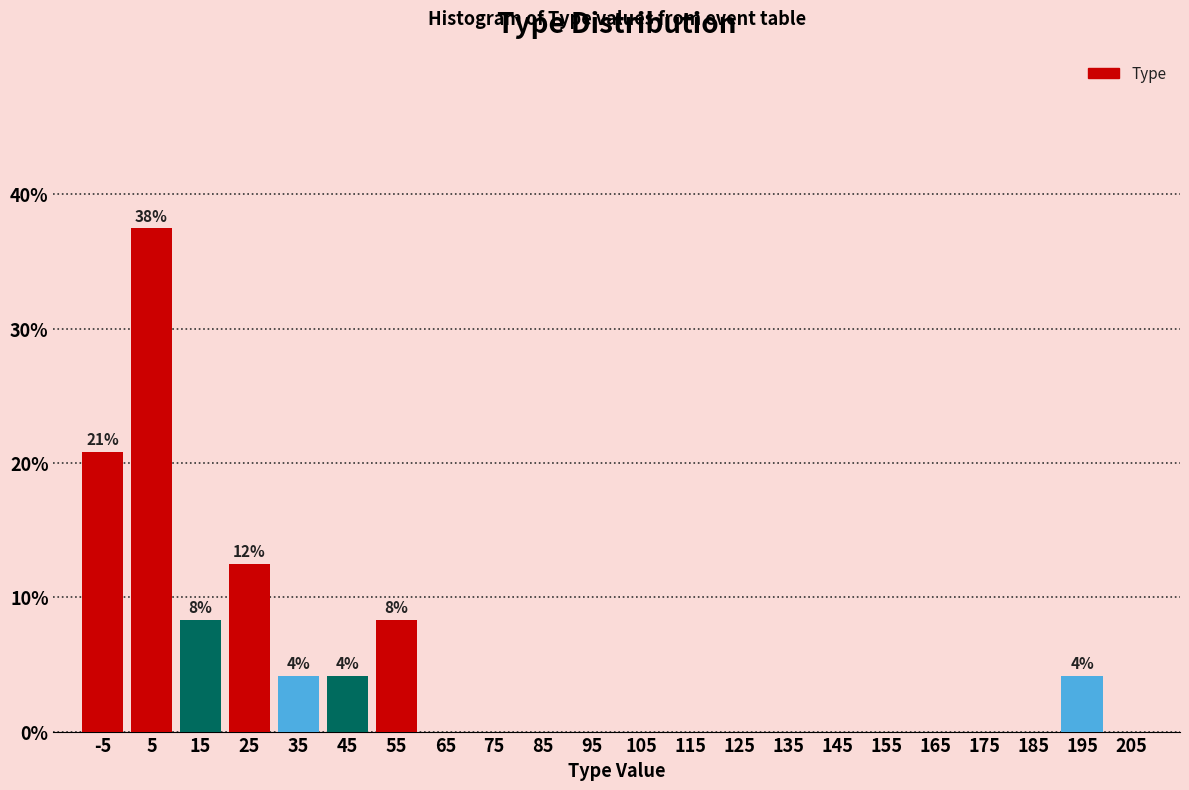

Reading left to right, extract all data points from this chart.

-5=20.8	5=37.5	15=8.3	25=12.5	35=4.2	45=4.2	55=8.3	65=0.0	75=0.0	85=0.0	95=0.0	105=0.0	115=0.0	125=0.0	135=0.0	145=0.0	155=0.0	165=0.0	175=0.0	185=0.0	195=4.2	205=0.0